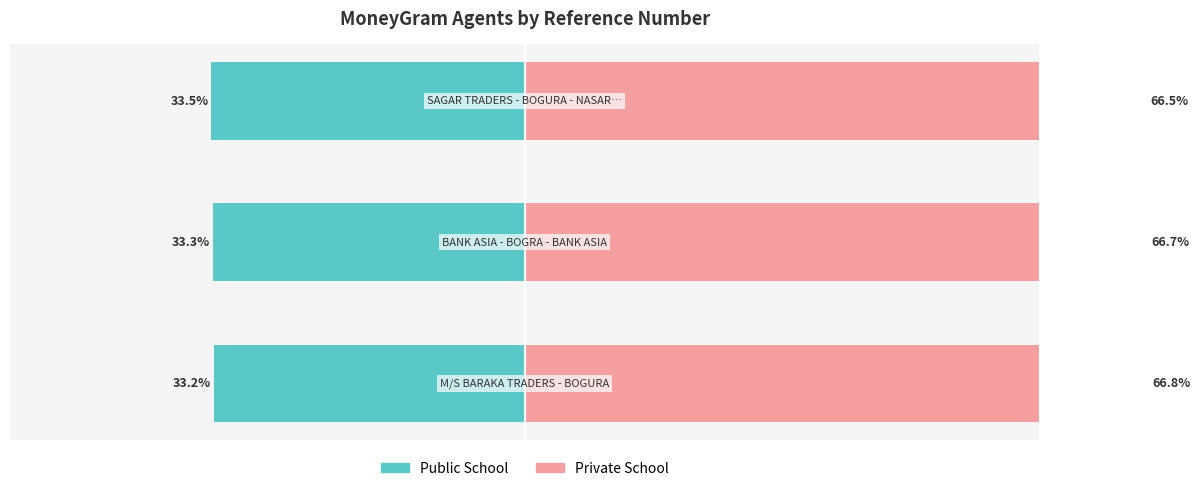

Reading left to right, what are all the values shown in this chart?

Public School: 0=-33.2	1=-33.3	2=-33.5
Private School: 0=66.8	1=66.7	2=66.5